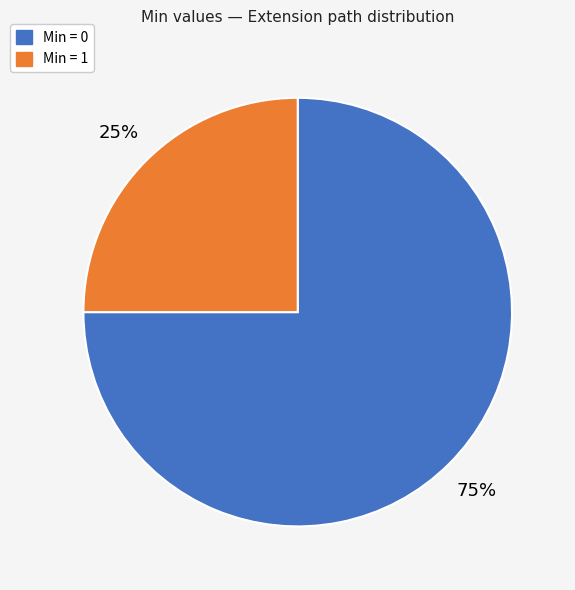

How many segments does this pie chart have?

2